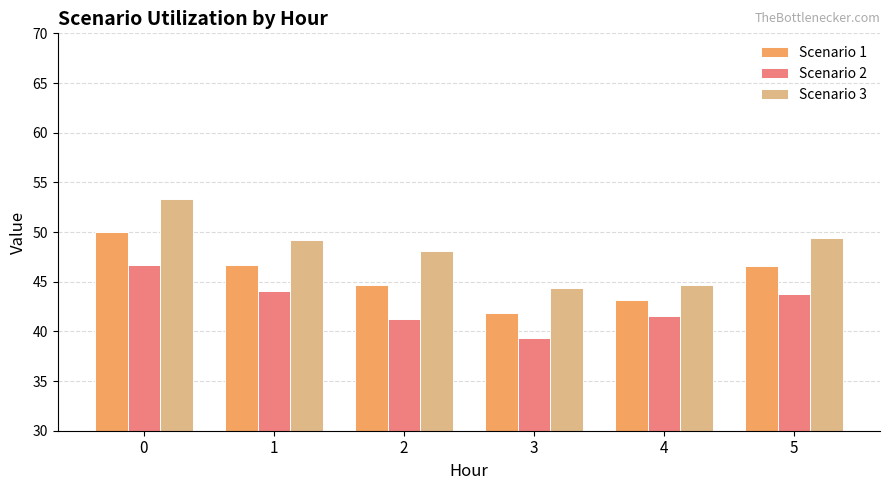

Is the value of Scenario 2 at 4 greater than the value of Scenario 1 at 1?

No